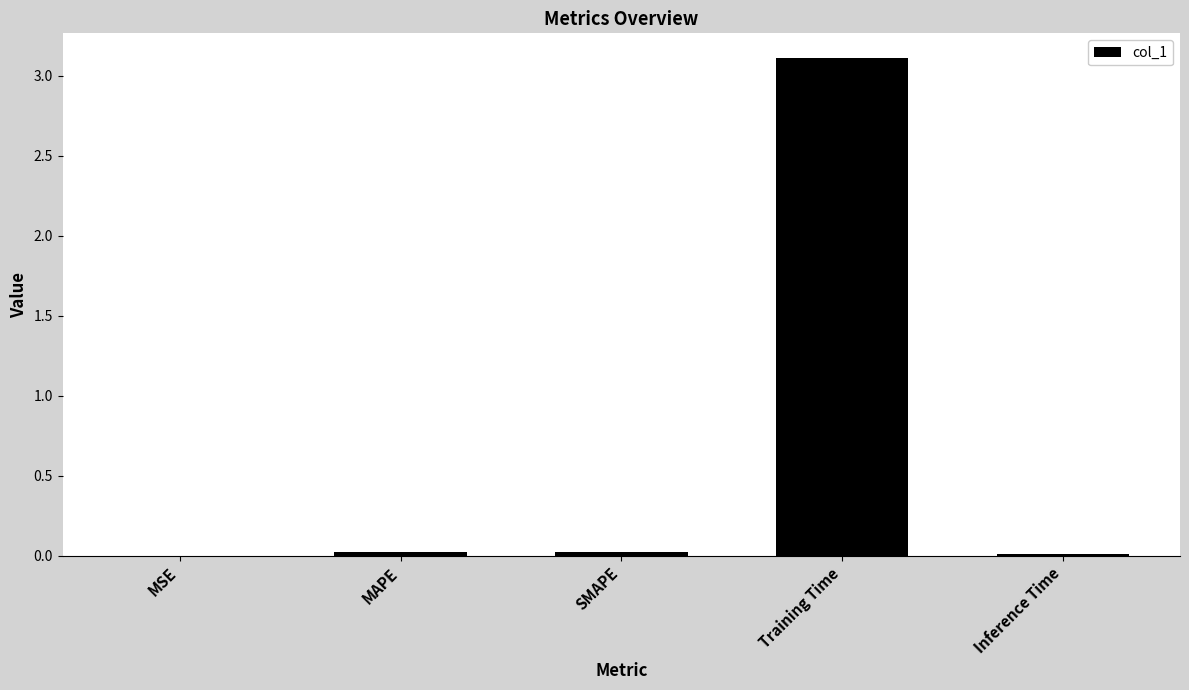

At which category does the chart reach its peak across all series?

Training Time